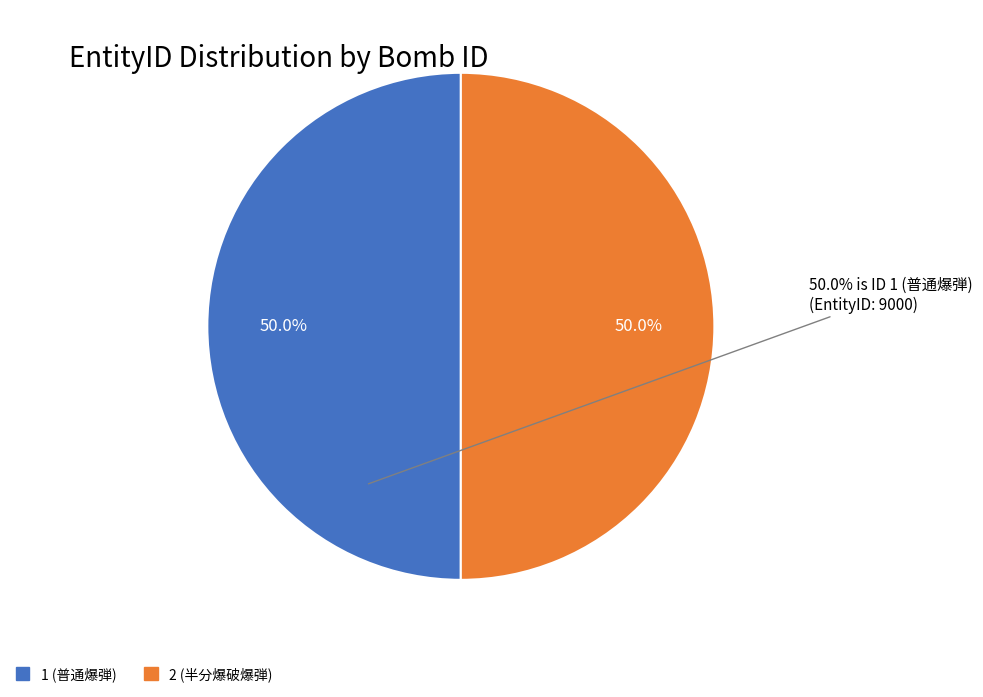

To the nearest percent, what percentage of the pie is 2 (半分爆破爆弾)?

50%